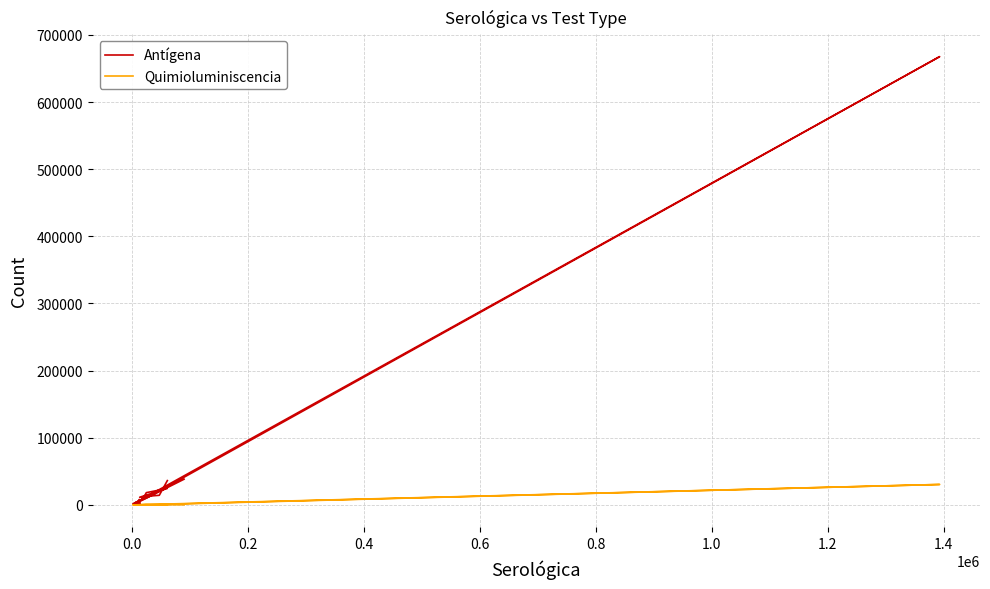

What is the difference between the maximum and second lowest values in the Antígena series?

665988